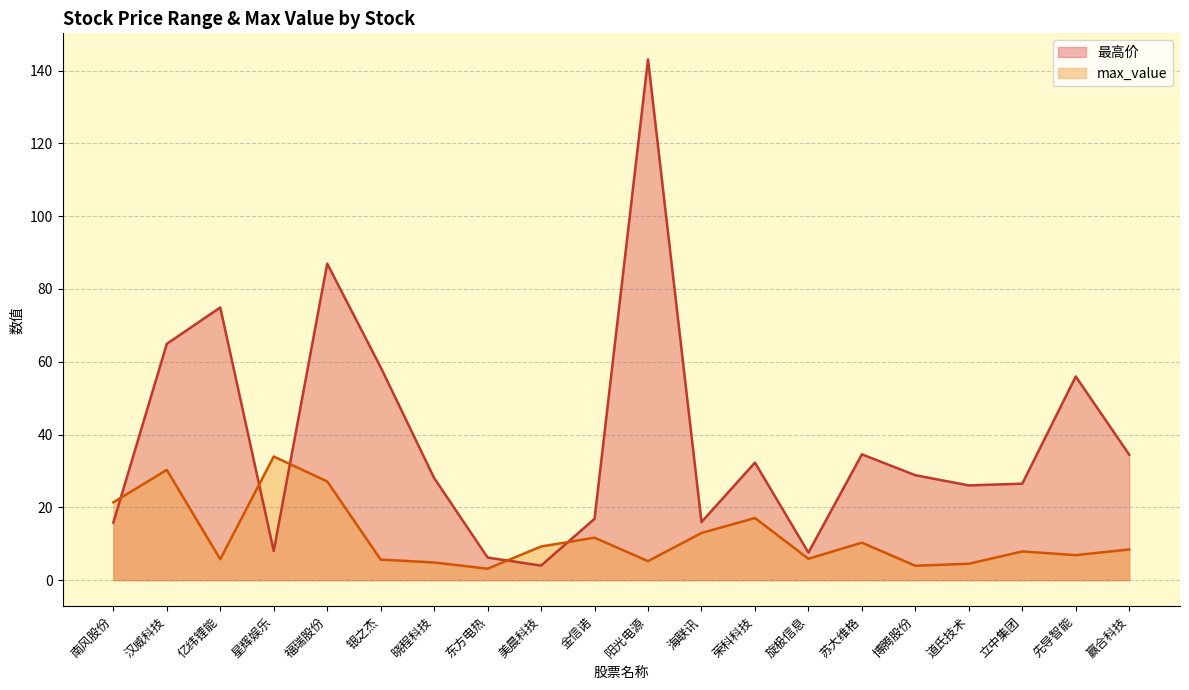

At which label does 最高价 reach its peak?

阳光电源